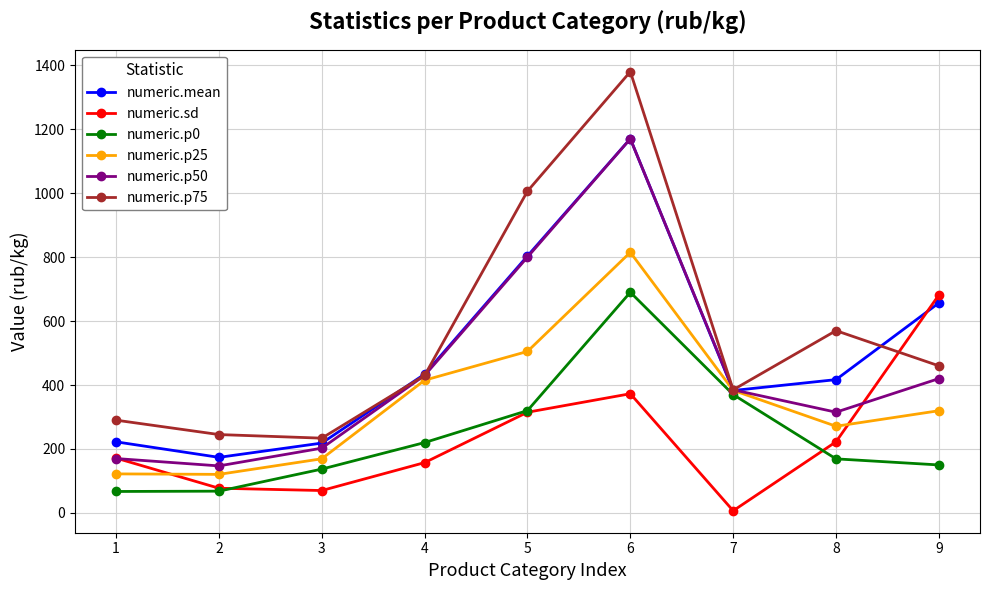

How many intersections are there between numeric.sd and numeric.p25?

2